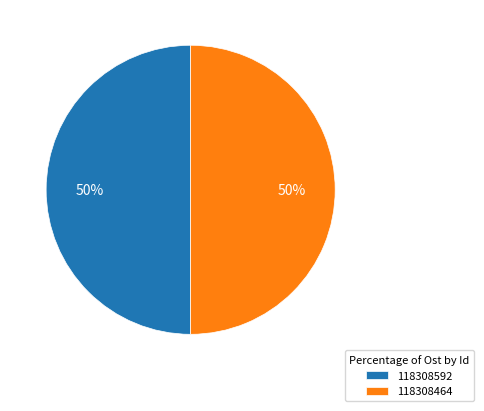

To the nearest percent, what is the average slice percentage?

50%